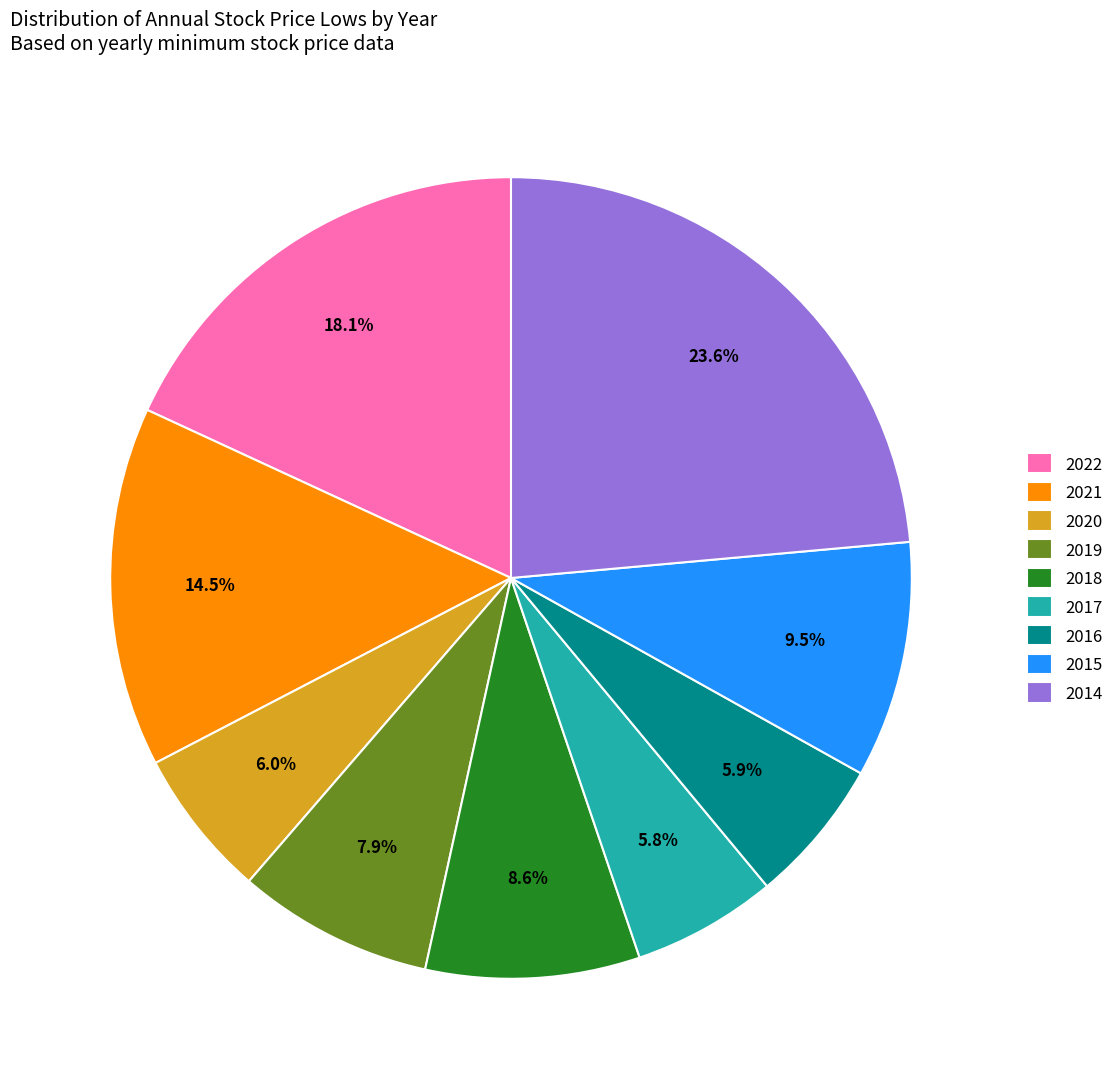

Which slice is the largest?

2014